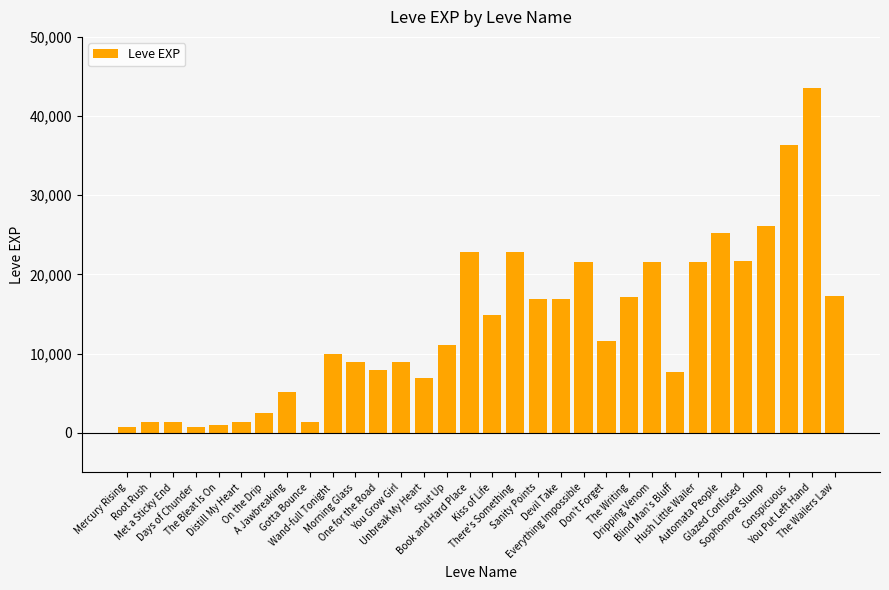

What position from the right is Blind Man's Bluff?

8